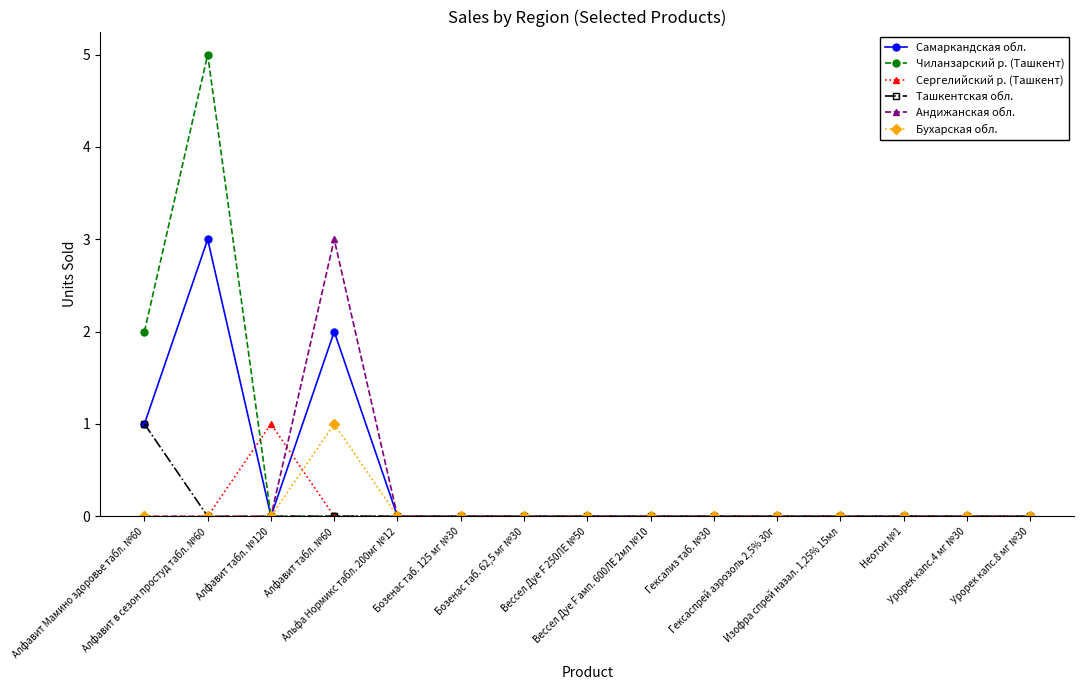

What is the greatest value displayed?

5